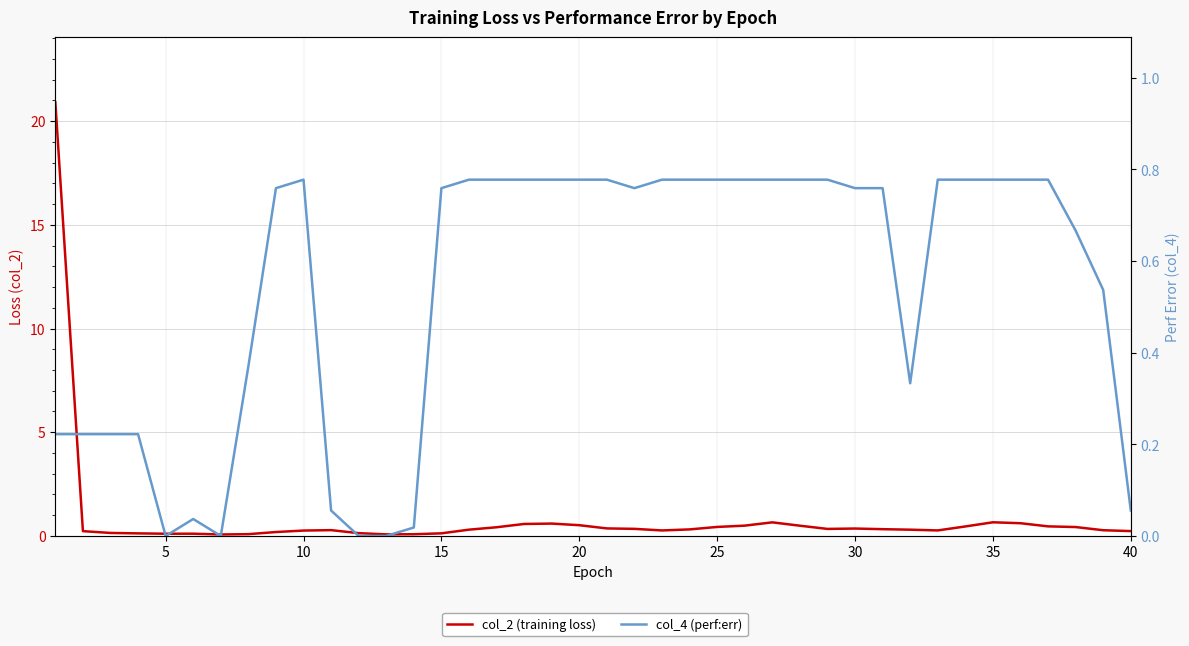

Is the value of col_2 (training loss) at 15 greater than the value of col_4 (perf:err) at 33?

No